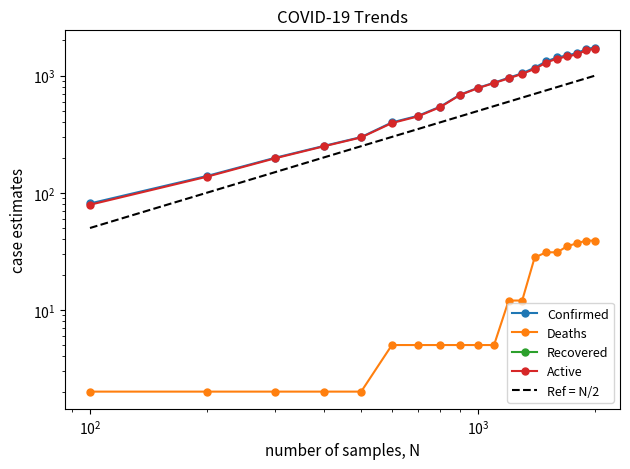

How many categories are shown in the chart?

20